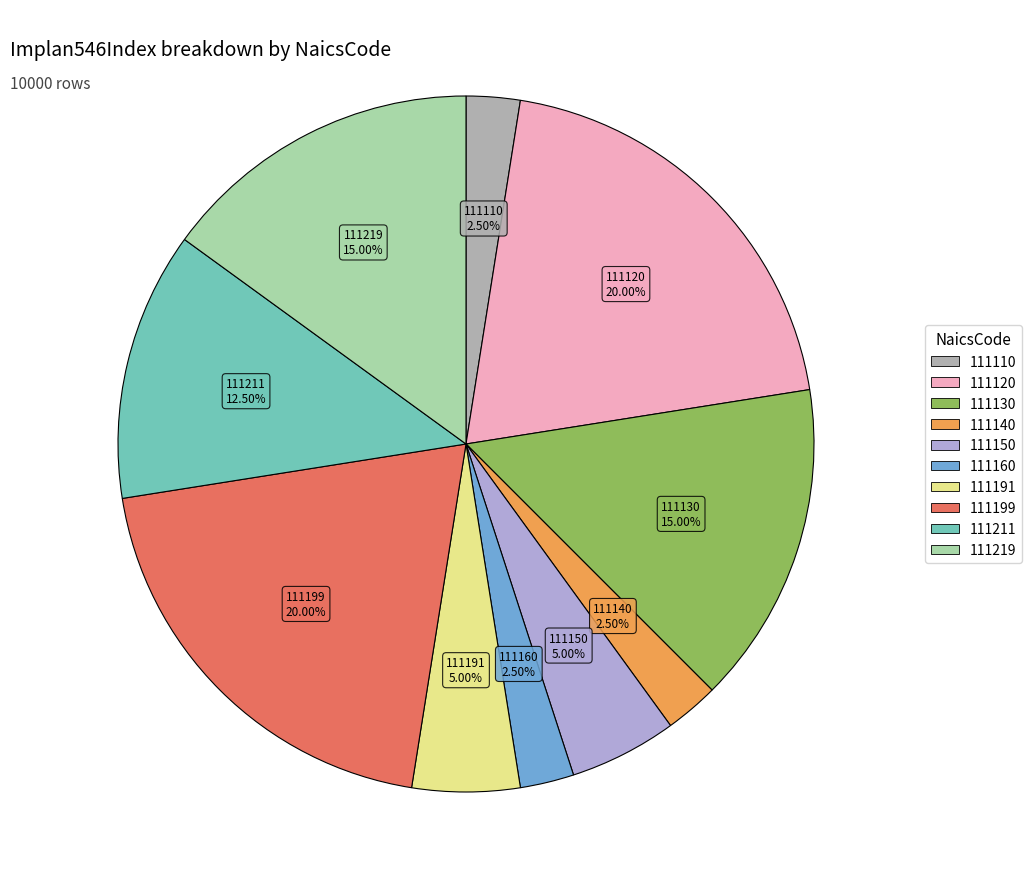

Between 111160 and 111150, which is larger?

111150